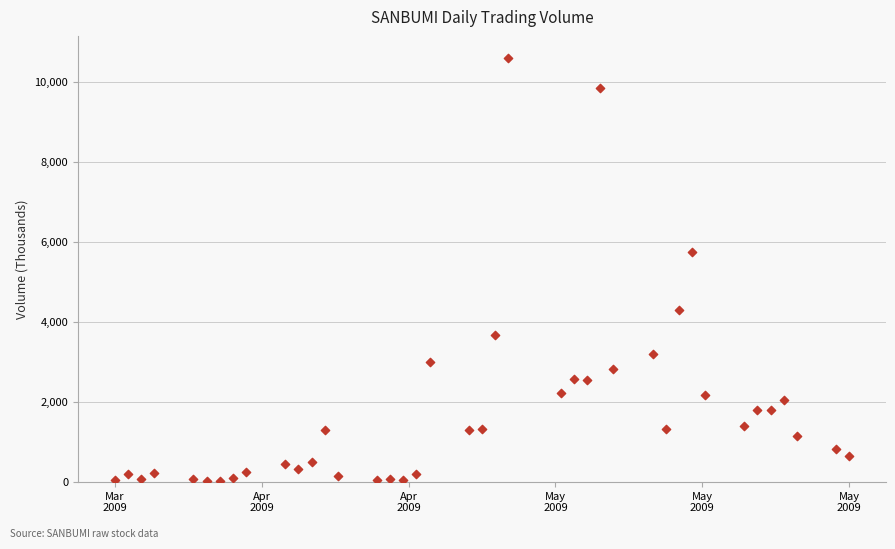

What Y value in the scatter plot is closest to 5307?

5752.3